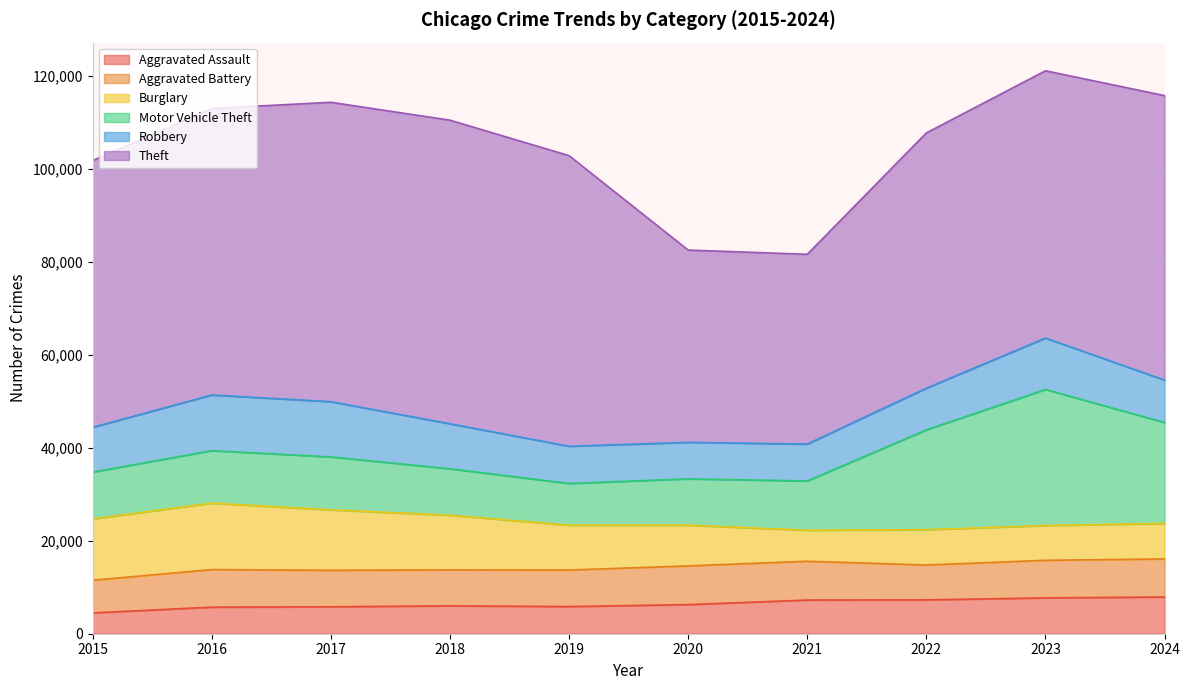

What is the difference between the maximum and minimum values in the Aggravated Battery series?

1328